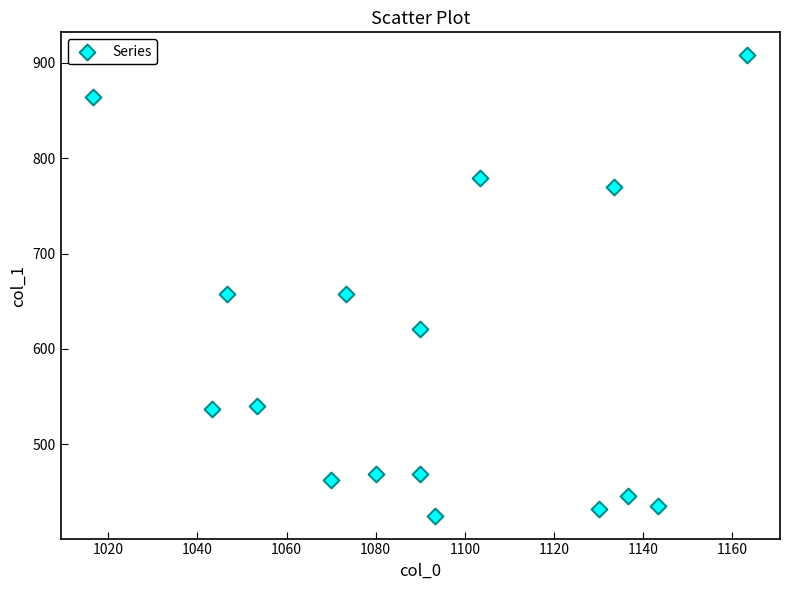

What is the range of Y values (max minus min)?

482.6